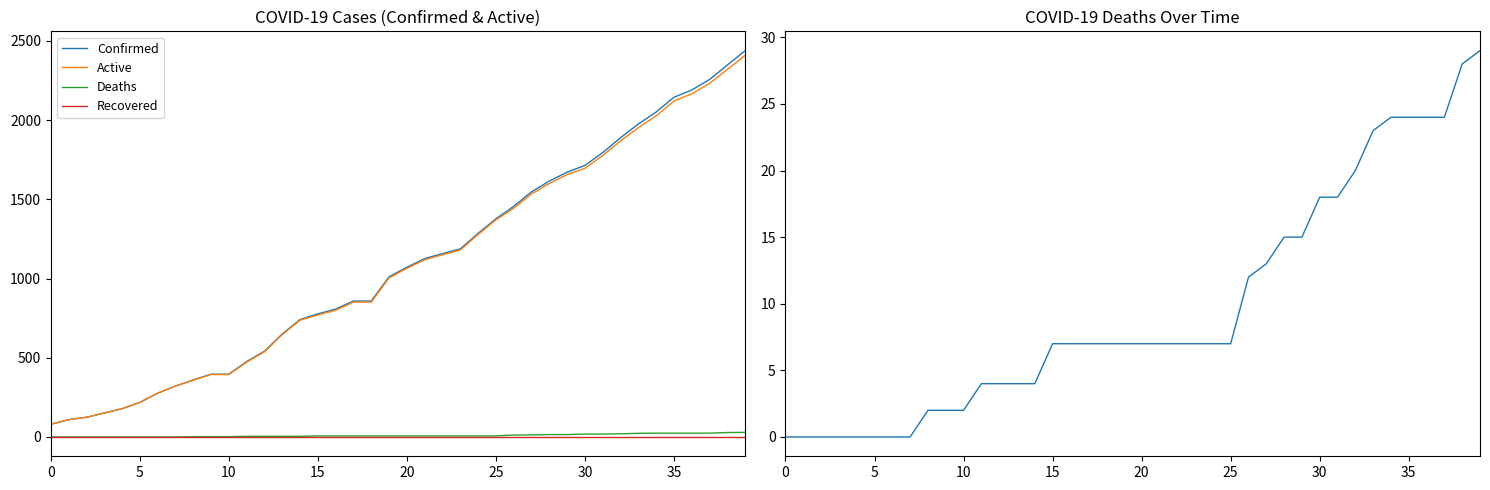

Which series has the largest range (max minus min)?

Confirmed